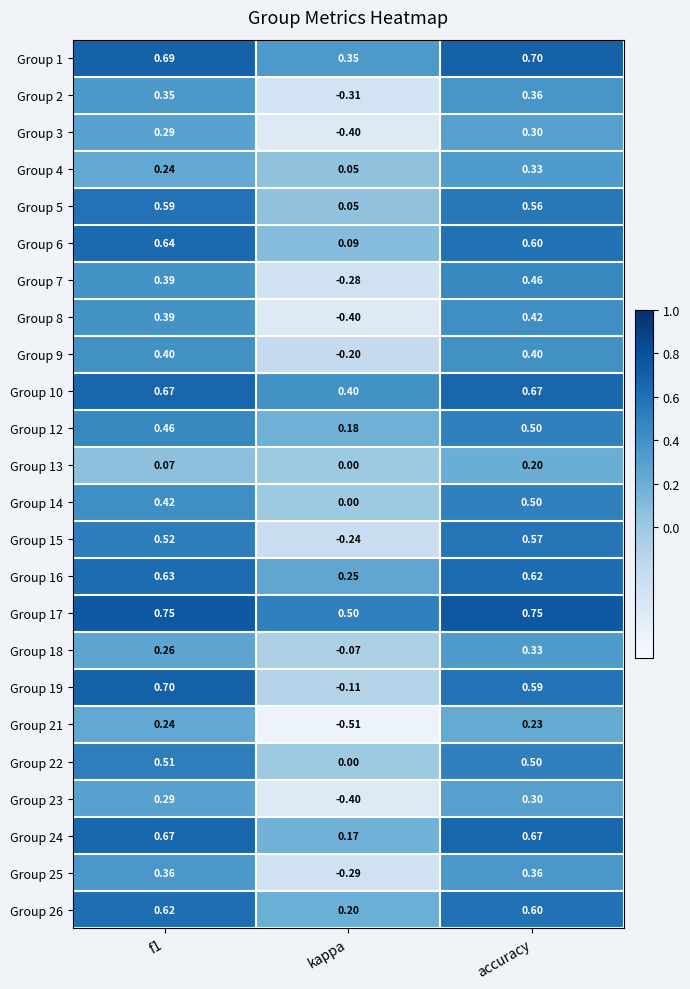

Between kappa and accuracy, which series saw the biggest shift?

Group 8